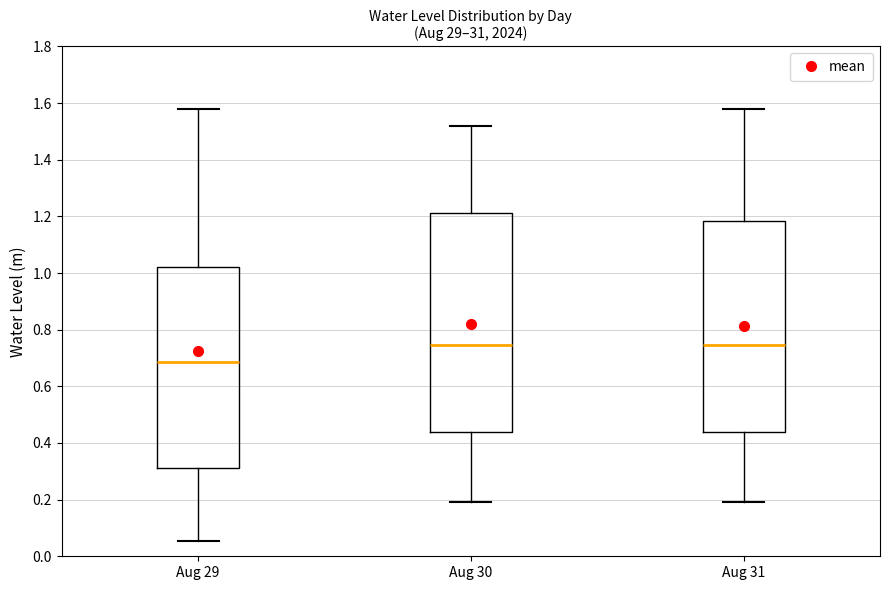

Reading left to right, transcribe this box plot: for each box, give where its median line is, the range the box spans, and where its two whiskers end, as read against the y-axis. The values are not printed on the chart, so give them approximately, as read against the axis.

Aug 29: median 0.68, box 0.32 to 1.02, whiskers 0.06 to 1.58
Aug 30: median 0.74, box 0.44 to 1.22, whiskers 0.20 to 1.52
Aug 31: median 0.74, box 0.44 to 1.18, whiskers 0.20 to 1.58